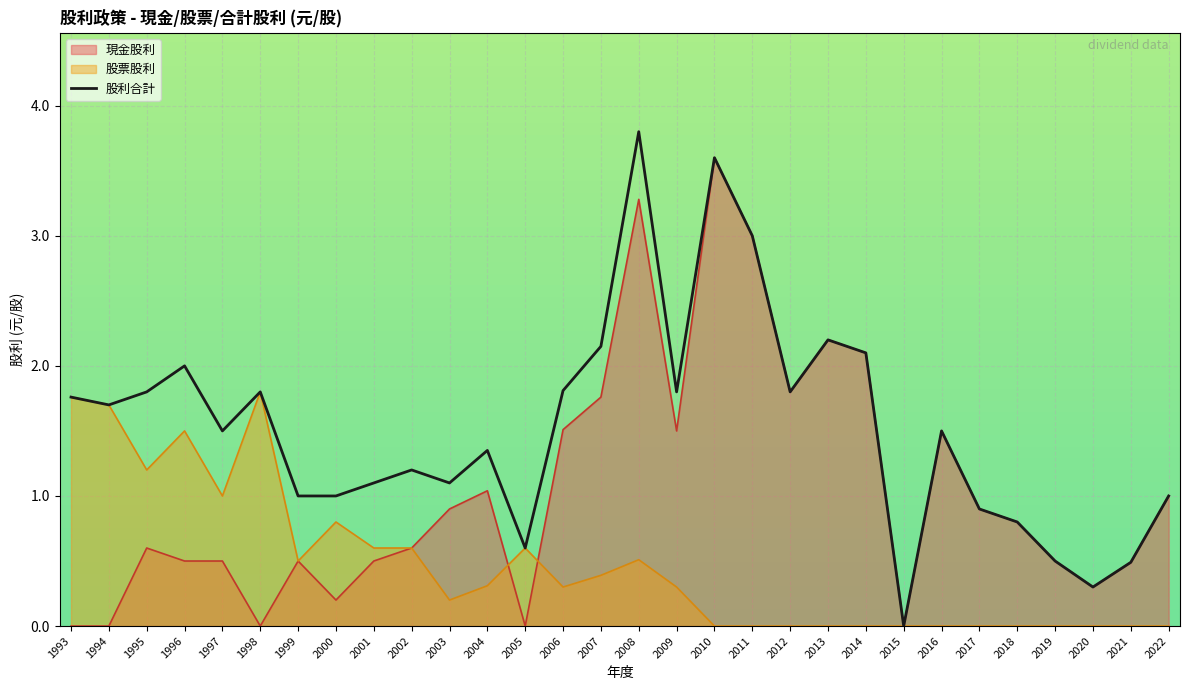

At which category does the data reach its first local peak?

1996